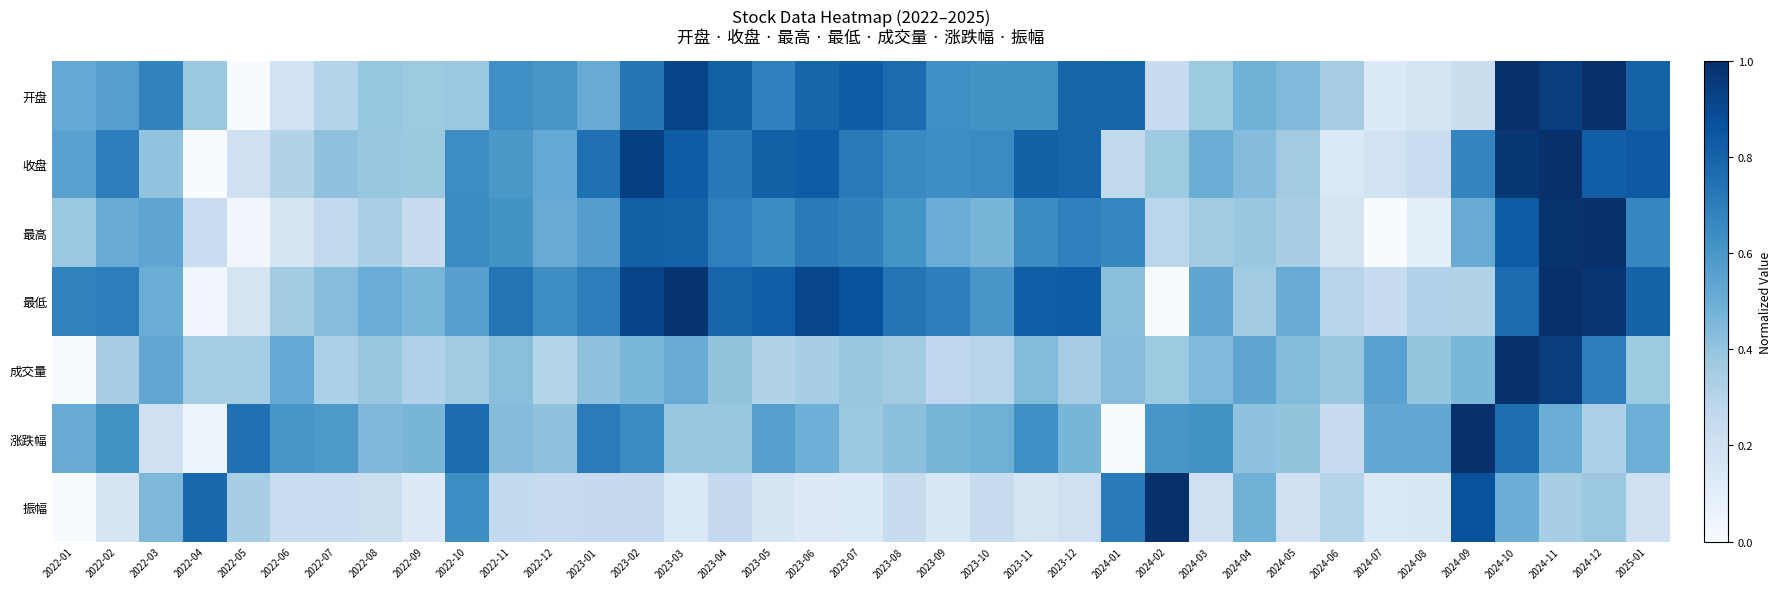

Reading left to right, extract all data points from this chart.

开盘: 2022-01=0.5	2022-02=0.6	2022-03=0.7	2022-04=0.4	2022-05=0.0	2022-06=0.2	2022-07=0.3	2022-08=0.4	2022-09=0.4	2022-10=0.4	2022-11=0.6	2022-12=0.6	2023-01=0.5	2023-02=0.7	2023-03=0.9	2023-04=0.8	2023-05=0.7	2023-06=0.8	2023-07=0.8	2023-08=0.8	2023-09=0.6	2023-10=0.6	2023-11=0.6	2023-12=0.8	2024-01=0.8	2024-02=0.2	2024-03=0.4	2024-04=0.5	2024-05=0.4	2024-06=0.3	2024-07=0.1	2024-08=0.2	2024-09=0.2	2024-10=1.0	2024-11=0.9	2024-12=1.0	2025-01=0.8
收盘: 2022-01=0.6	2022-02=0.7	2022-03=0.4	2022-04=0.0	2022-05=0.2	2022-06=0.3	2022-07=0.4	2022-08=0.4	2022-09=0.4	2022-10=0.6	2022-11=0.6	2022-12=0.5	2023-01=0.8	2023-02=0.9	2023-03=0.8	2023-04=0.7	2023-05=0.8	2023-06=0.8	2023-07=0.7	2023-08=0.7	2023-09=0.6	2023-10=0.7	2023-11=0.8	2023-12=0.8	2024-01=0.3	2024-02=0.4	2024-03=0.5	2024-04=0.4	2024-05=0.4	2024-06=0.1	2024-07=0.2	2024-08=0.2	2024-09=0.7	2024-10=1.0	2024-11=1.0	2024-12=0.8	2025-01=0.8
最高: 2022-01=0.4	2022-02=0.5	2022-03=0.5	2022-04=0.2	2022-05=0.0	2022-06=0.2	2022-07=0.3	2022-08=0.3	2022-09=0.2	2022-10=0.7	2022-11=0.6	2022-12=0.5	2023-01=0.6	2023-02=0.8	2023-03=0.8	2023-04=0.7	2023-05=0.6	2023-06=0.7	2023-07=0.7	2023-08=0.6	2023-09=0.5	2023-10=0.5	2023-11=0.6	2023-12=0.7	2024-01=0.7	2024-02=0.3	2024-03=0.4	2024-04=0.4	2024-05=0.3	2024-06=0.2	2024-07=0.0	2024-08=0.1	2024-09=0.5	2024-10=0.8	2024-11=1.0	2024-12=1.0	2025-01=0.7
最低: 2022-01=0.7	2022-02=0.7	2022-03=0.5	2022-04=0.0	2022-05=0.2	2022-06=0.4	2022-07=0.4	2022-08=0.5	2022-09=0.5	2022-10=0.6	2022-11=0.7	2022-12=0.6	2023-01=0.7	2023-02=0.9	2023-03=1.0	2023-04=0.8	2023-05=0.8	2023-06=0.9	2023-07=0.9	2023-08=0.7	2023-09=0.7	2023-10=0.6	2023-11=0.8	2023-12=0.8	2024-01=0.4	2024-02=0.0	2024-03=0.5	2024-04=0.4	2024-05=0.5	2024-06=0.3	2024-07=0.2	2024-08=0.3	2024-09=0.3	2024-10=0.8	2024-11=1.0	2024-12=1.0	2025-01=0.8
成交量: 2022-01=0.0	2022-02=0.3	2022-03=0.5	2022-04=0.4	2022-05=0.4	2022-06=0.5	2022-07=0.3	2022-08=0.4	2022-09=0.3	2022-10=0.4	2022-11=0.4	2022-12=0.3	2023-01=0.4	2023-02=0.5	2023-03=0.5	2023-04=0.4	2023-05=0.3	2023-06=0.3	2023-07=0.4	2023-08=0.4	2023-09=0.3	2023-10=0.3	2023-11=0.4	2023-12=0.4	2024-01=0.4	2024-02=0.4	2024-03=0.4	2024-04=0.5	2024-05=0.4	2024-06=0.4	2024-07=0.6	2024-08=0.4	2024-09=0.5	2024-10=1.0	2024-11=0.9	2024-12=0.7	2025-01=0.4
涨跌幅: 2022-01=0.5	2022-02=0.6	2022-03=0.2	2022-04=0.0	2022-05=0.8	2022-06=0.6	2022-07=0.6	2022-08=0.5	2022-09=0.5	2022-10=0.8	2022-11=0.4	2022-12=0.4	2023-01=0.7	2023-02=0.7	2023-03=0.4	2023-04=0.4	2023-05=0.6	2023-06=0.5	2023-07=0.4	2023-08=0.4	2023-09=0.5	2023-10=0.5	2023-11=0.6	2023-12=0.5	2024-01=0.0	2024-02=0.6	2024-03=0.6	2024-04=0.4	2024-05=0.4	2024-06=0.2	2024-07=0.5	2024-08=0.5	2024-09=1.0	2024-10=0.8	2024-11=0.5	2024-12=0.3	2025-01=0.5
振幅: 2022-01=0.0	2022-02=0.2	2022-03=0.5	2022-04=0.8	2022-05=0.3	2022-06=0.2	2022-07=0.2	2022-08=0.2	2022-09=0.1	2022-10=0.6	2022-11=0.3	2022-12=0.2	2023-01=0.3	2023-02=0.3	2023-03=0.1	2023-04=0.3	2023-05=0.2	2023-06=0.1	2023-07=0.1	2023-08=0.2	2023-09=0.2	2023-10=0.2	2023-11=0.2	2023-12=0.2	2024-01=0.7	2024-02=1.0	2024-03=0.2	2024-04=0.5	2024-05=0.2	2024-06=0.3	2024-07=0.1	2024-08=0.1	2024-09=0.9	2024-10=0.5	2024-11=0.3	2024-12=0.4	2025-01=0.2